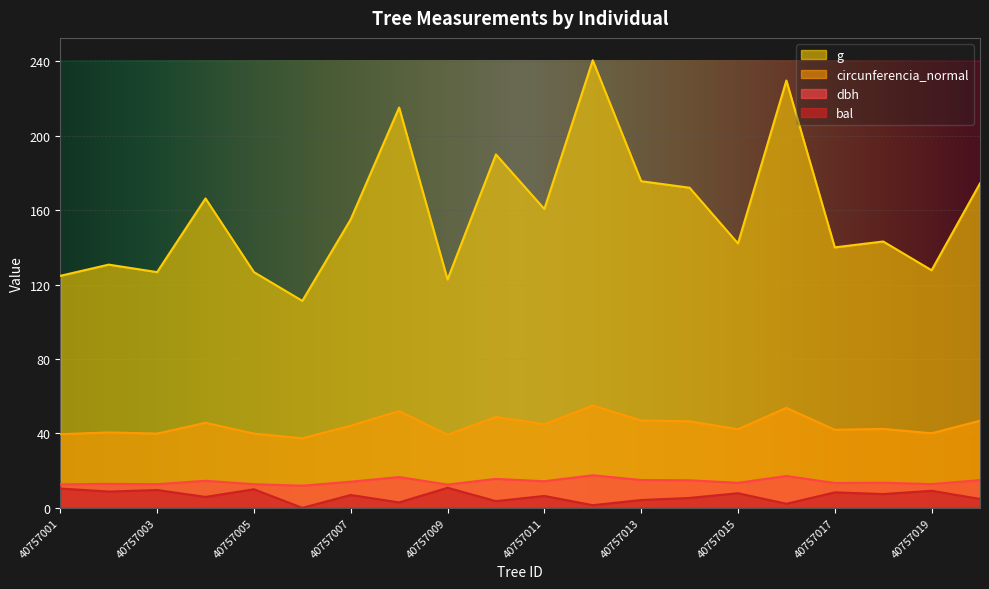

What is the lowest value of the g series?

111.2